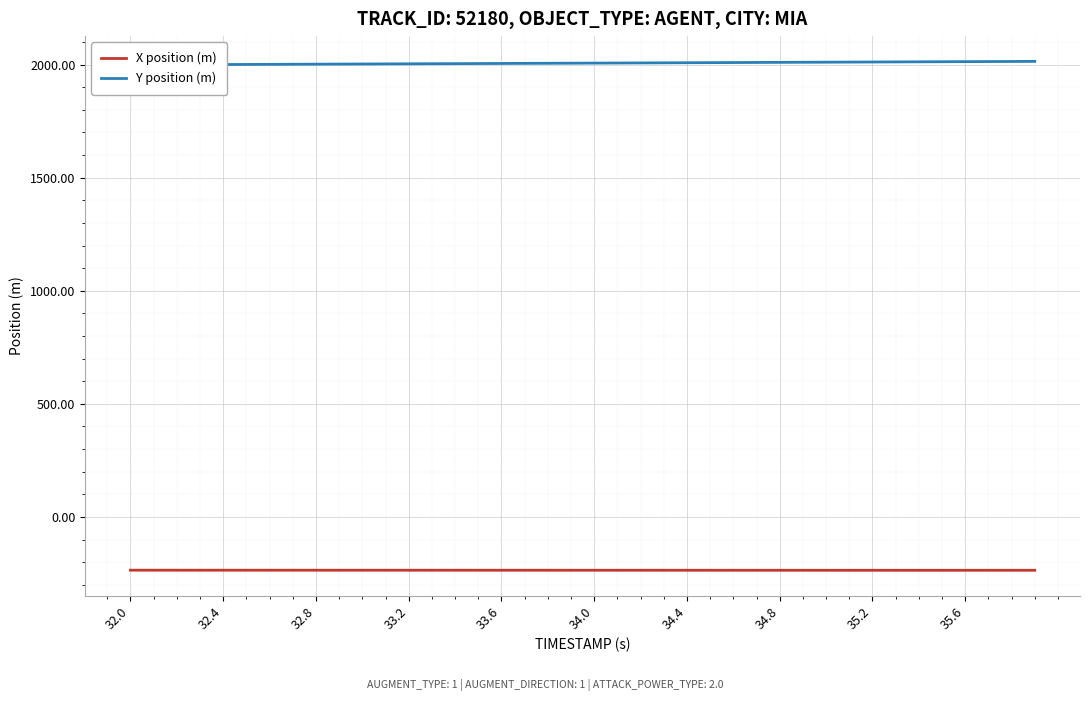

True or false: Y position (m) and X position (m) intersect in this chart.

False